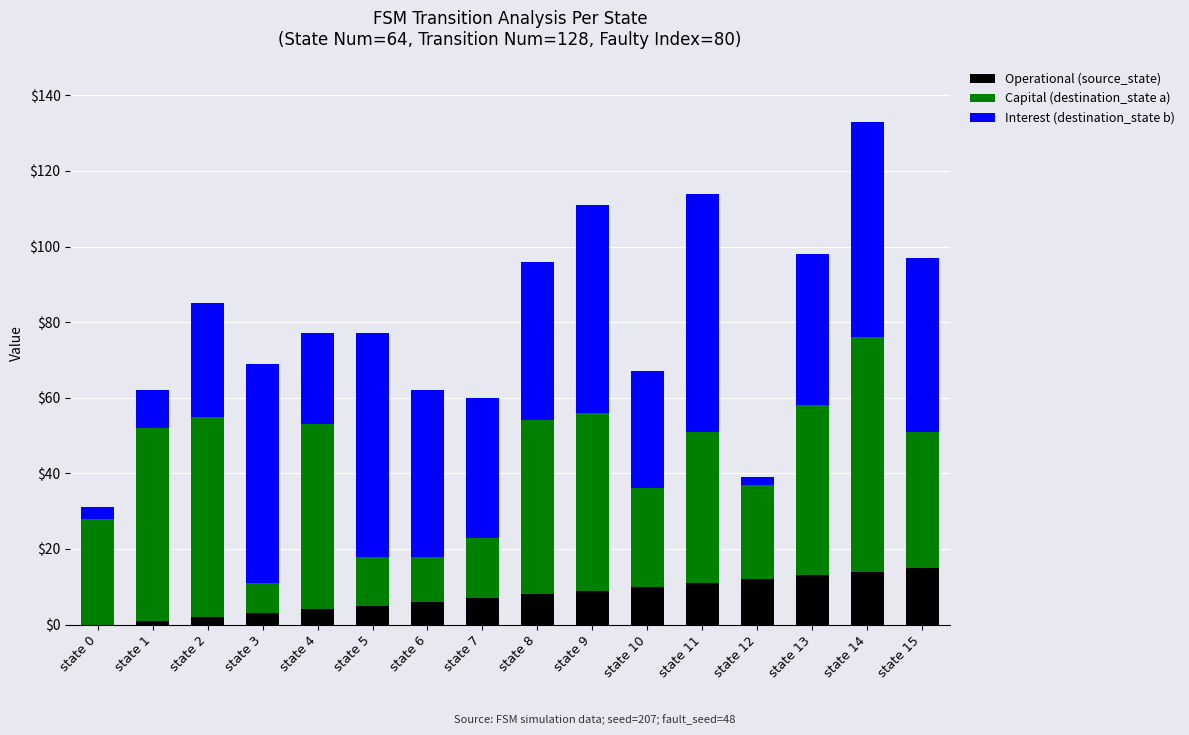

The value of Operational (source_state) at state 4 is 4. True or false?

True